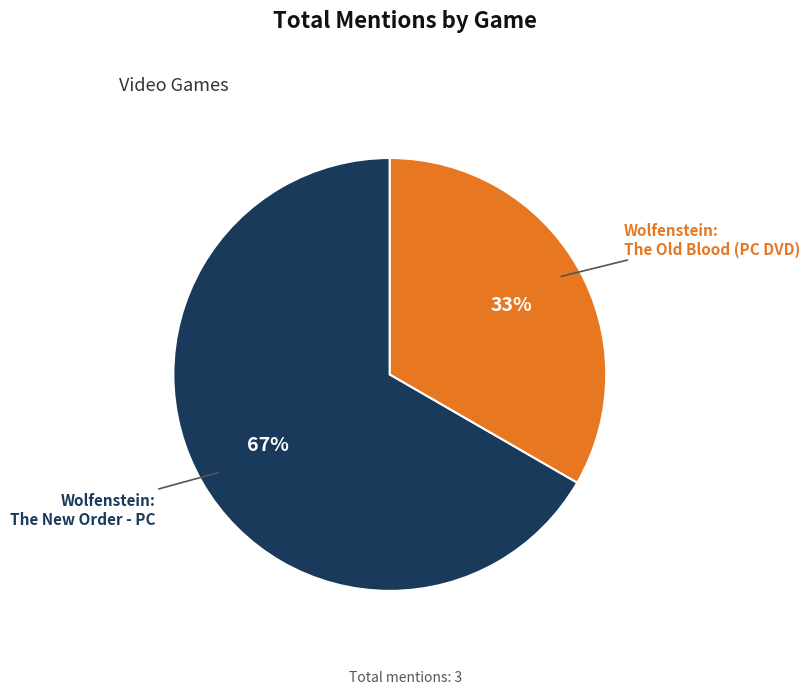

Is it true that Wolfenstein: The New Order - PC is 53% of the pie?

False